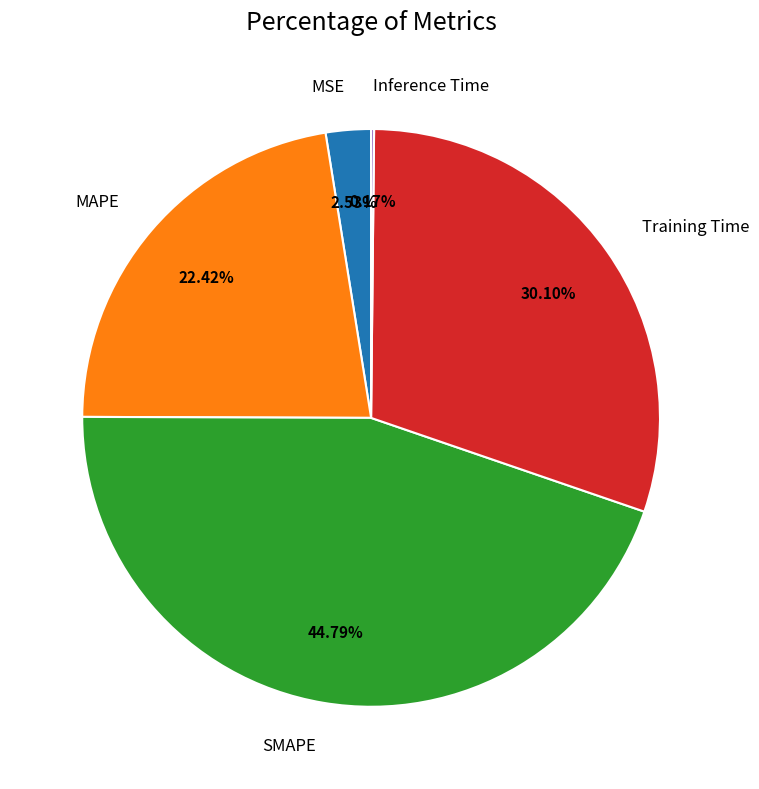

True or false: Training Time accounts for 23% of the total.

False